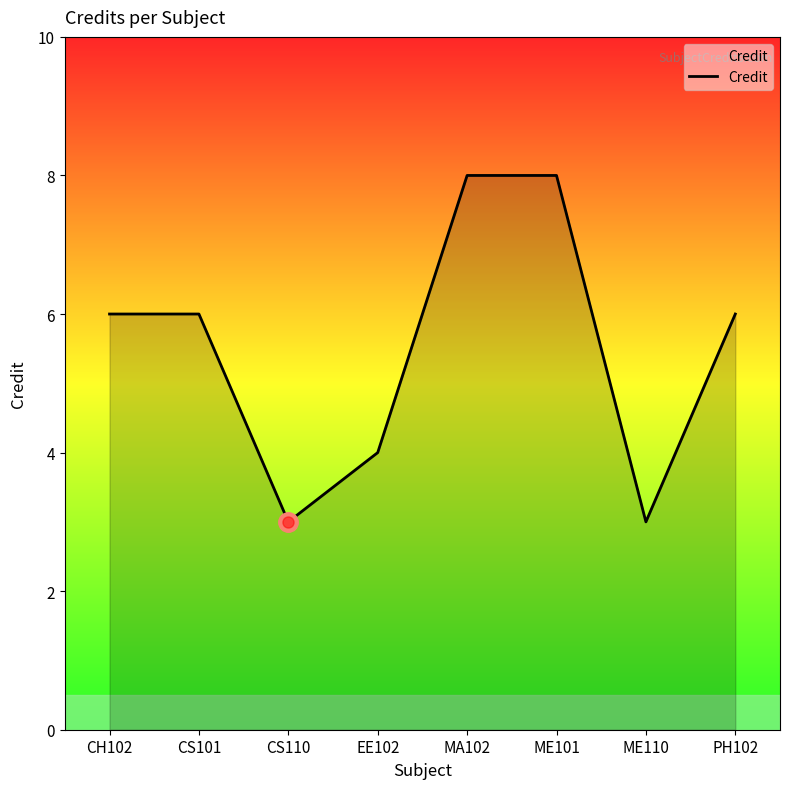

What is the difference between the maximum and minimum values?

5